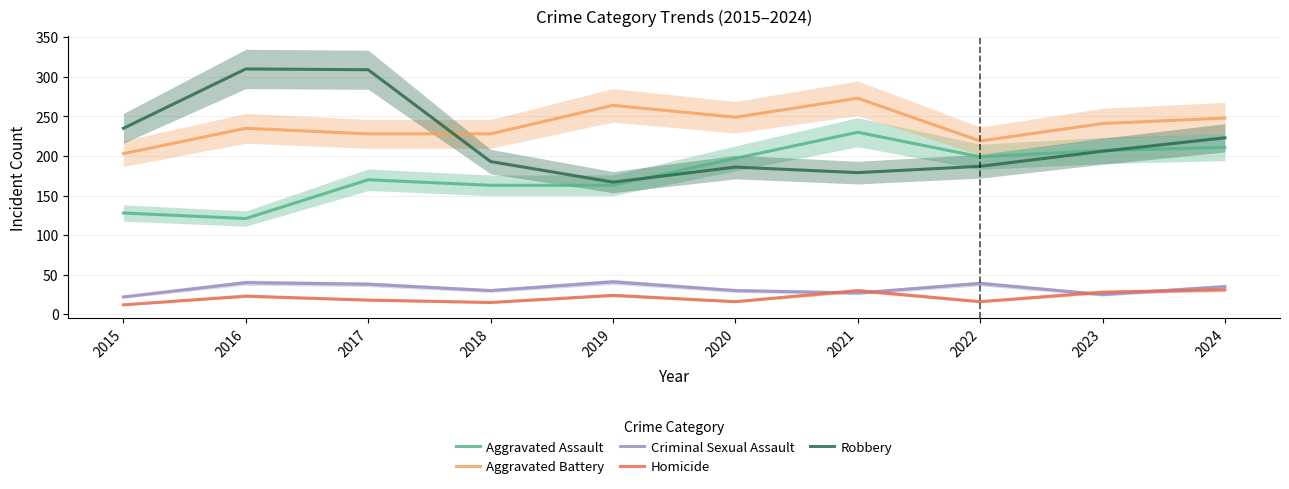

At which category does Aggravated Battery reach its first local peak?

2016